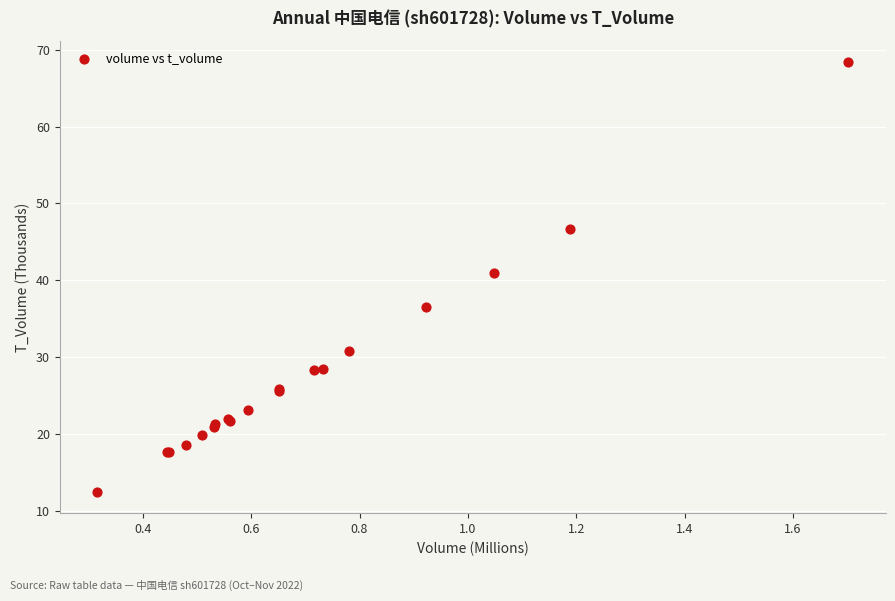

What Y value in the scatter plot is closest to 40?

40.9